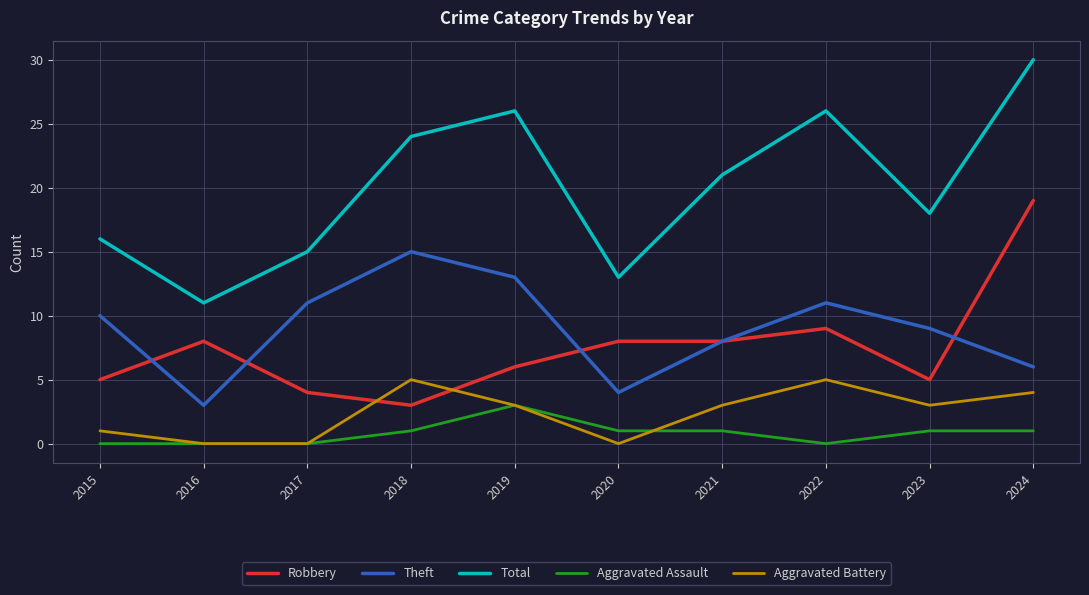

Reading left to right, list all the values displayed in this chart.

Robbery: 2015=5	2016=8	2017=4	2018=3	2019=6	2020=8	2021=8	2022=9	2023=5	2024=19
Theft: 2015=10	2016=3	2017=11	2018=15	2019=13	2020=4	2021=8	2022=11	2023=9	2024=6
Total: 2015=16	2016=11	2017=15	2018=24	2019=26	2020=13	2021=21	2022=26	2023=18	2024=30
Aggravated Assault: 2015=0	2016=0	2017=0	2018=1	2019=3	2020=1	2021=1	2022=0	2023=1	2024=1
Aggravated Battery: 2015=1	2016=0	2017=0	2018=5	2019=3	2020=0	2021=3	2022=5	2023=3	2024=4